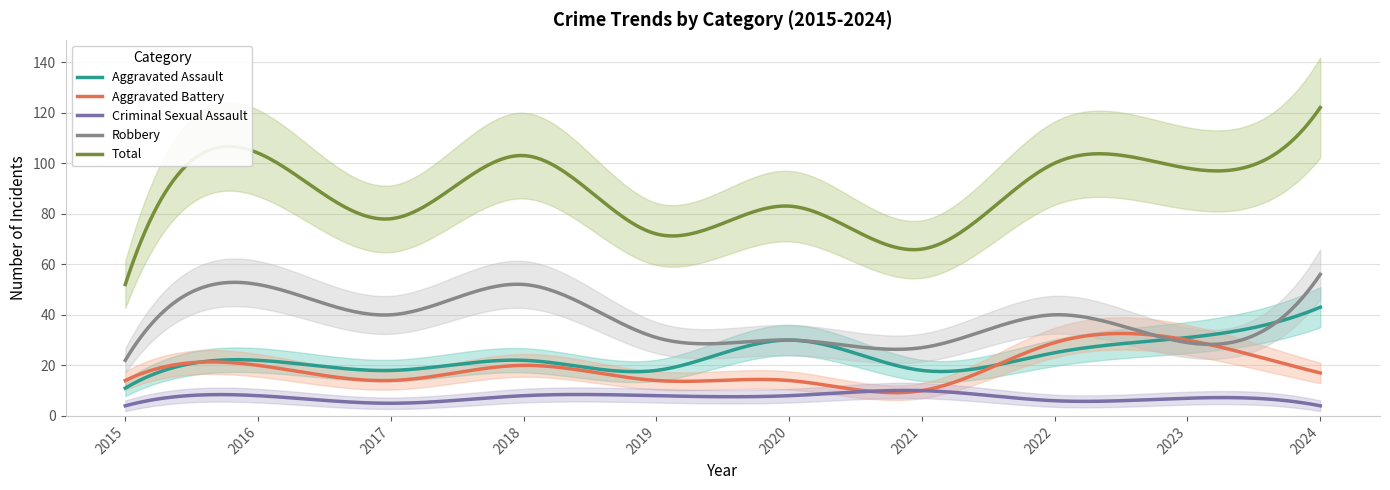

What is the value of the Total point at the 7th from the left?

66